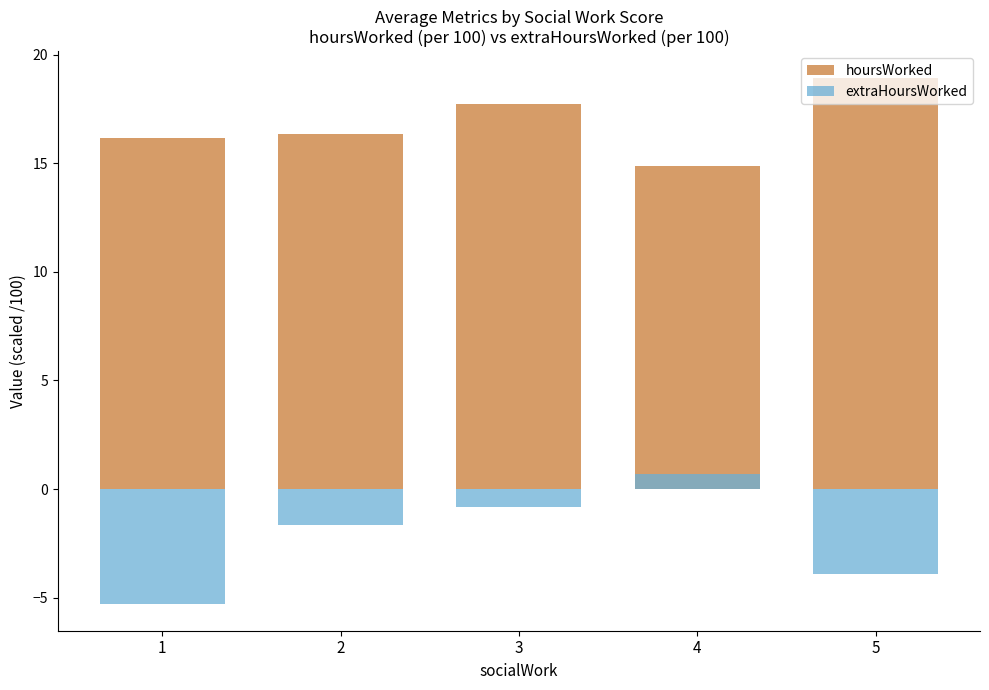

What is the lowest value of the extraHoursWorked series?

-5.3